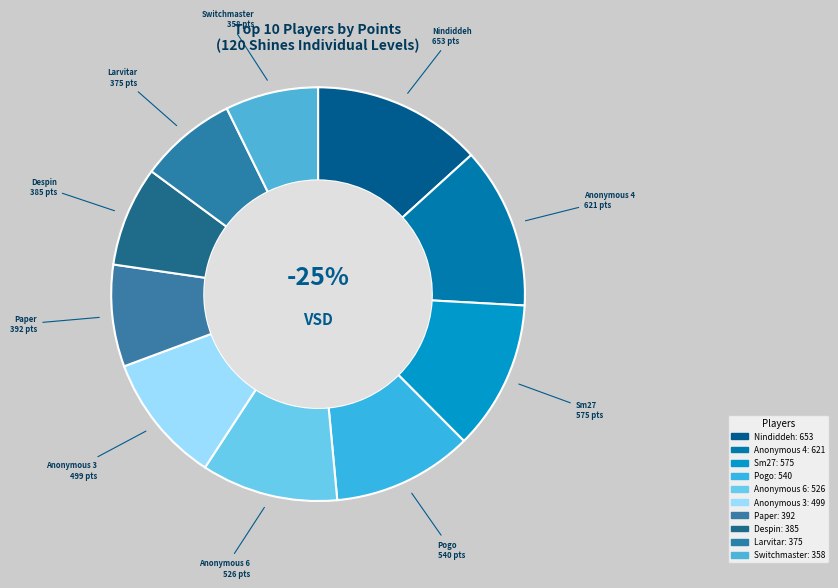

Rank the categories by value from lowest to highest.

Switchmaster, Larvitar, Despin, Paper, Anonymous 3, Anonymous 6, Pogo, Sm27, Anonymous 4, Nindiddeh